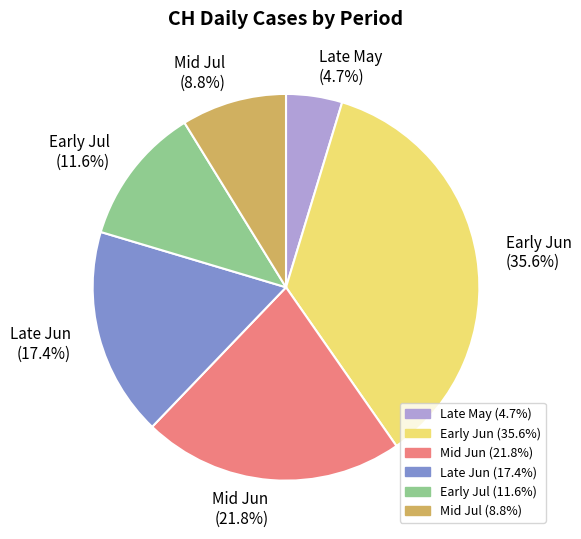

Approximately how many times larger is the value at Late May (4.7%) compared to Late Jun (17.4%)?

0.3